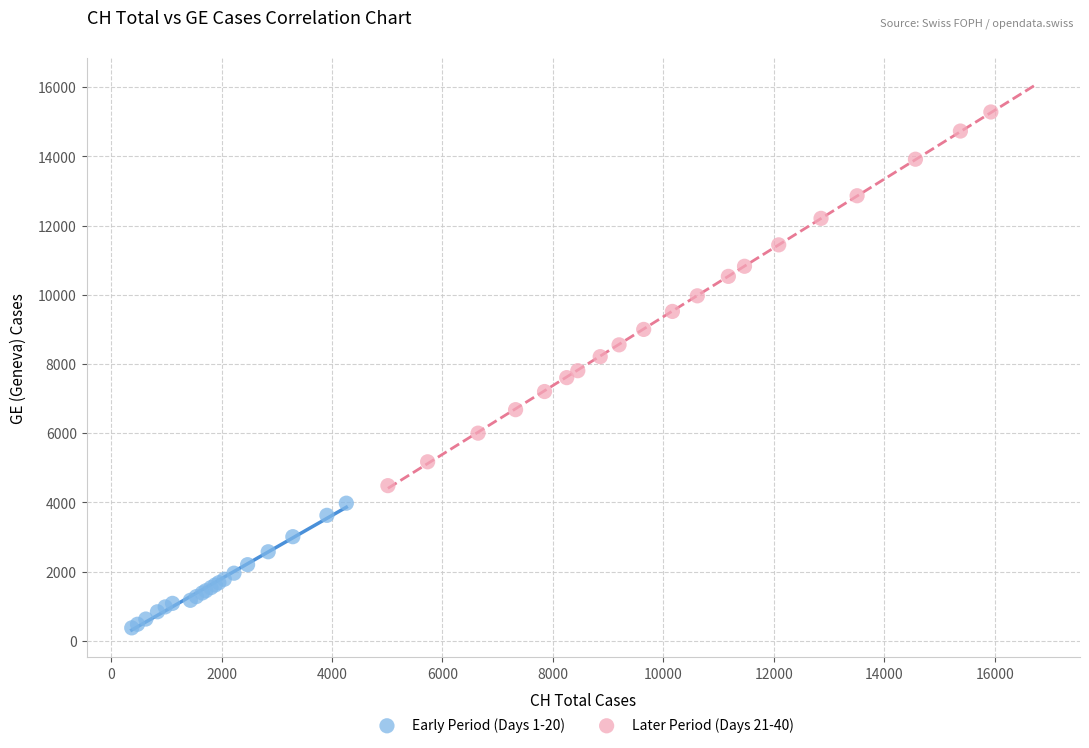

Which series has the largest Y range (max minus min)?

Later Period (Days 21-40)